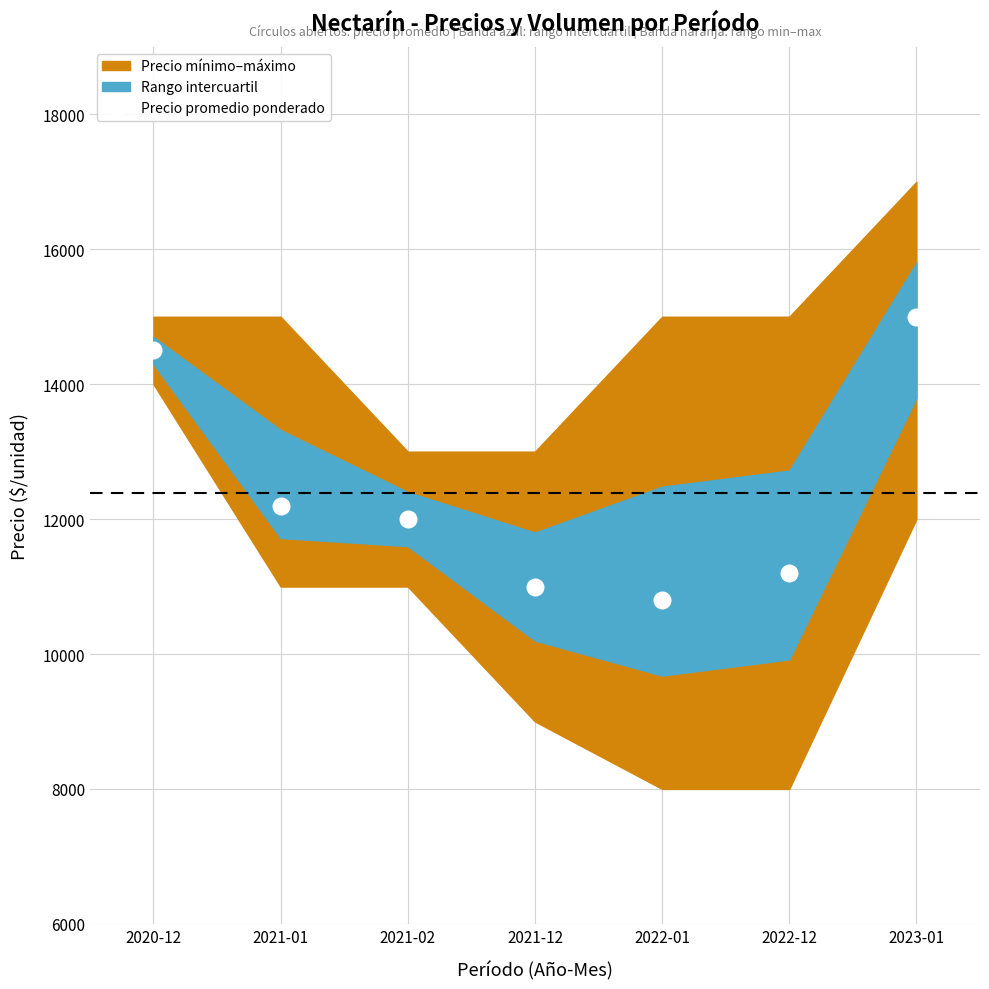

What Y value in the scatter plot is closest to 12900?

12200